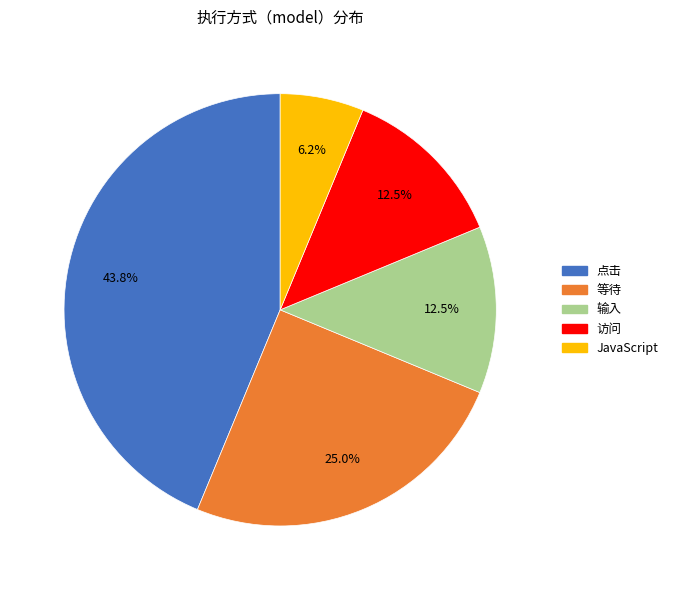

True or false: 等待 accounts for 16% of the total.

False